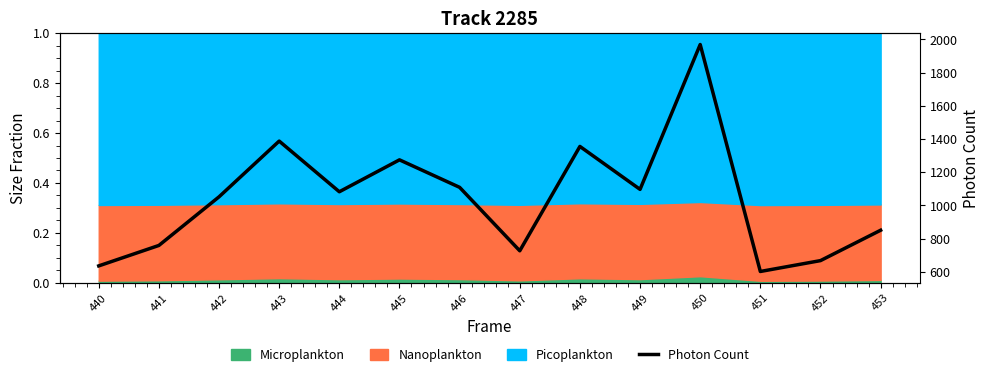

Does the chart have visible grid lines?

No